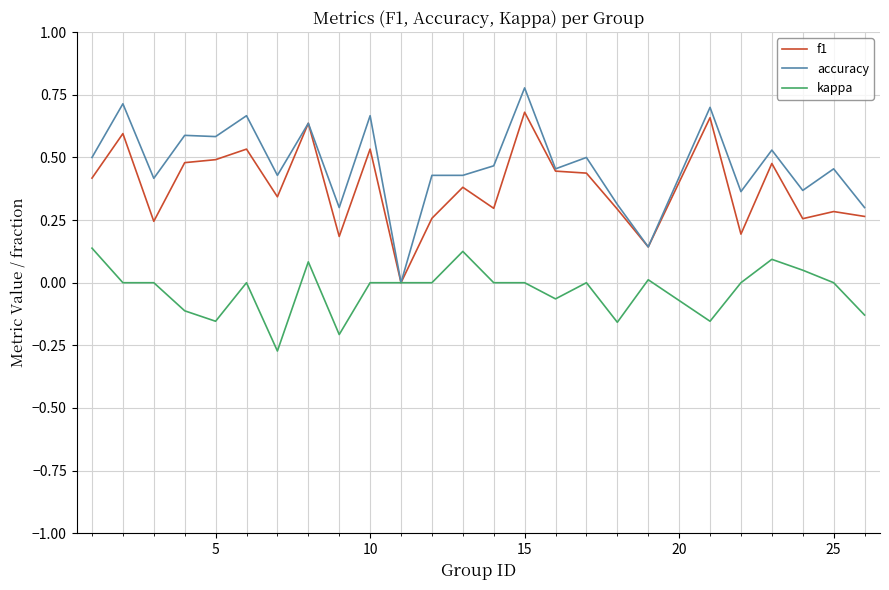

Which series has the largest range (max minus min)?

accuracy